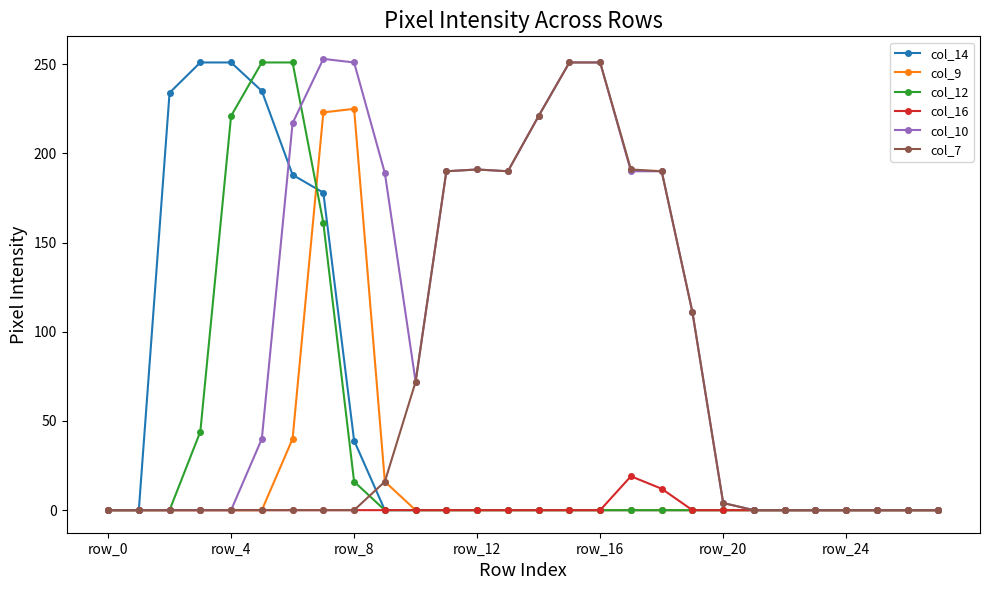

List the series in order of their overall mean, lowest first.

col_16, col_9, col_12, col_14, col_7, col_10